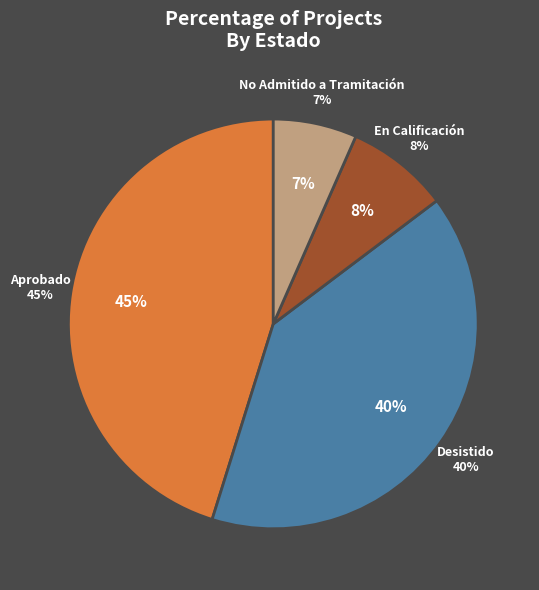

Combined, what portion of the pie is Aprobado and En Calificación?

53.3%